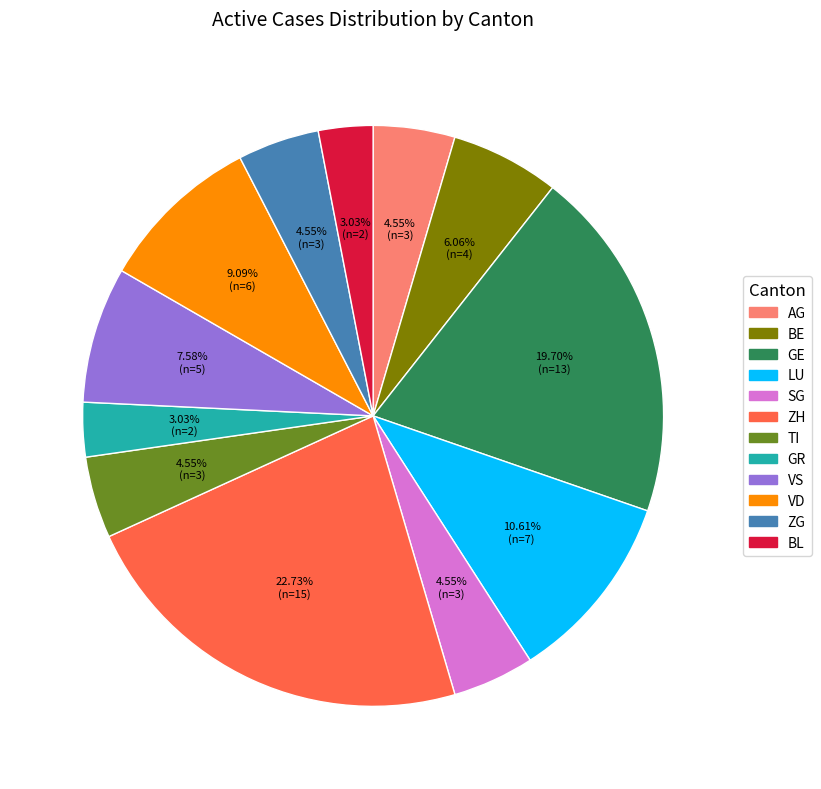

What is the largest slice in the pie chart?

ZH